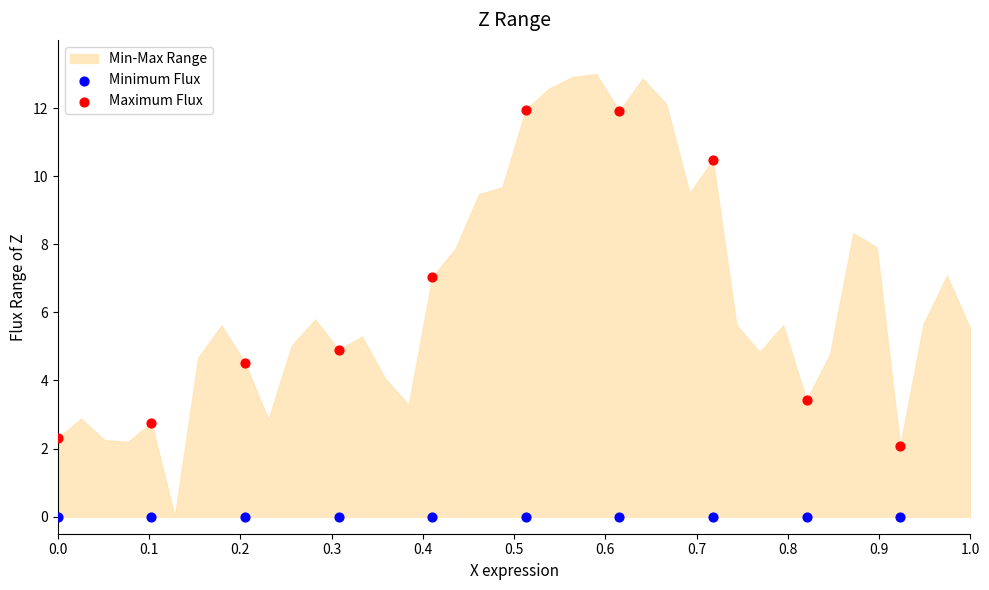

Which series contains the highest Y value?

Maximum Flux